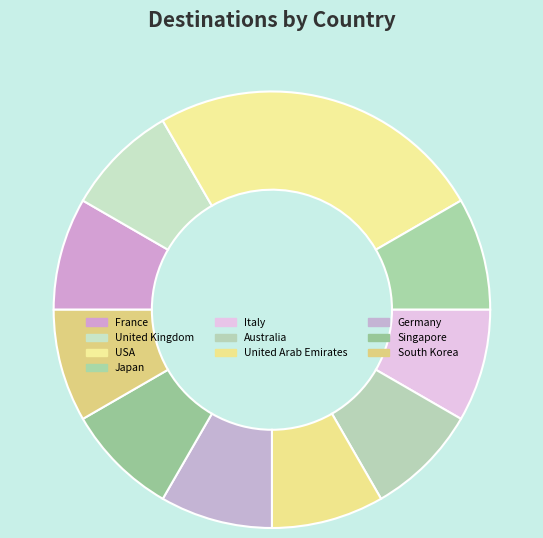

How many slices are in this pie chart?

10